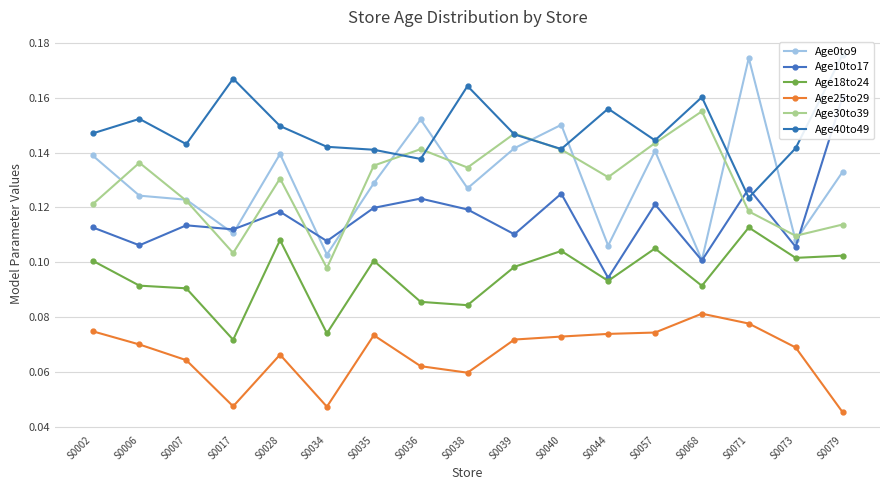

How many interior local valleys does the Age18to24 series have?

6